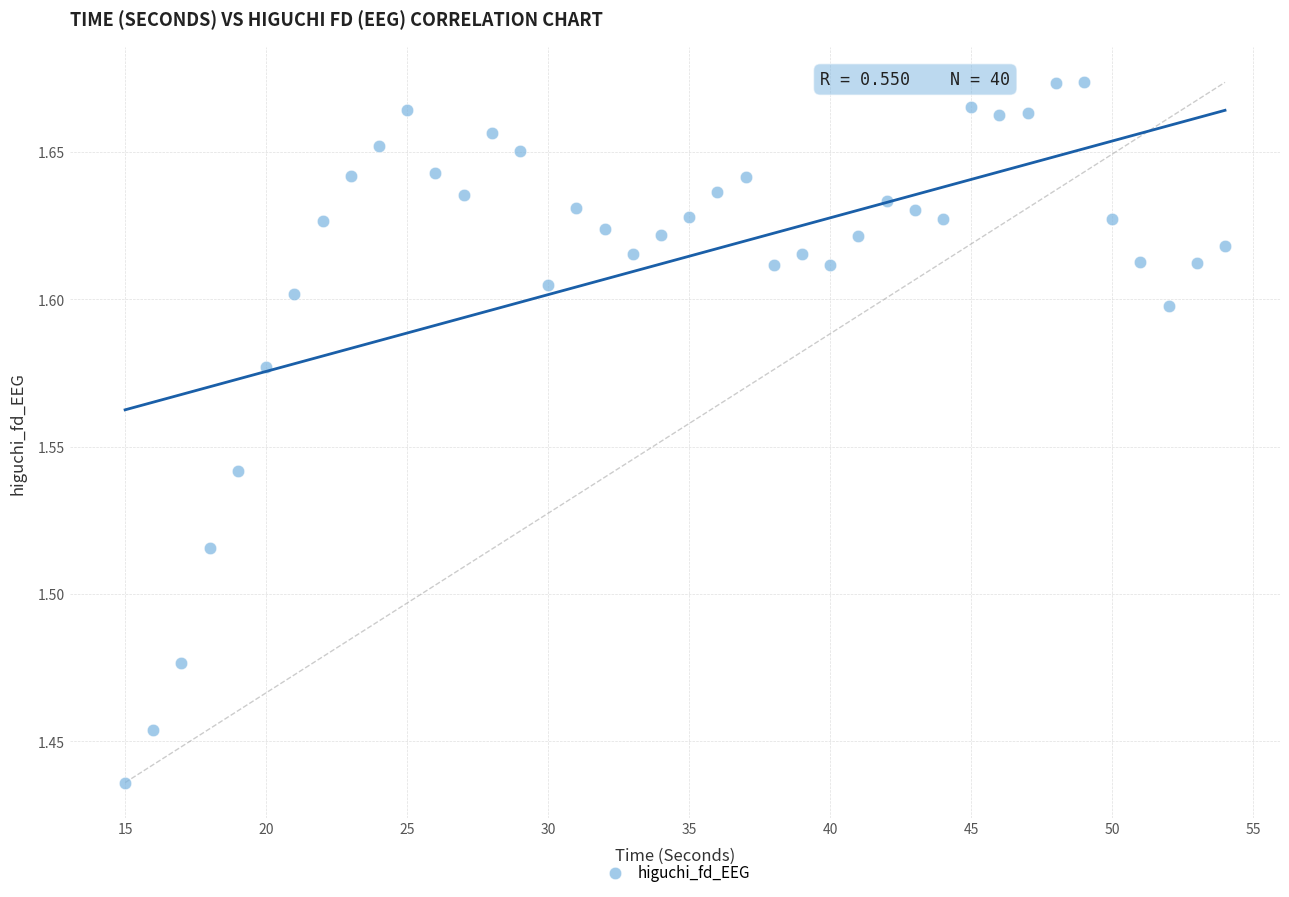

What is the range of X values (max minus min)?

39.0